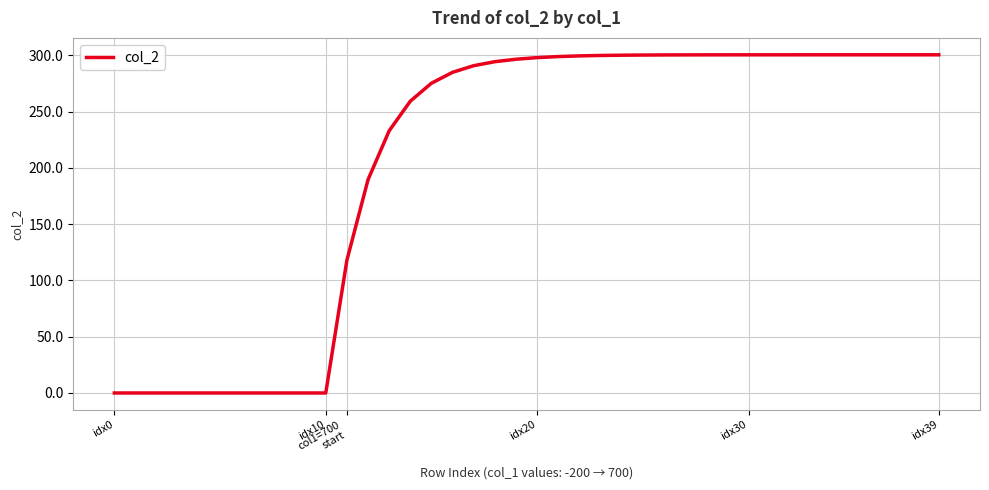

What is the average value?

206.2